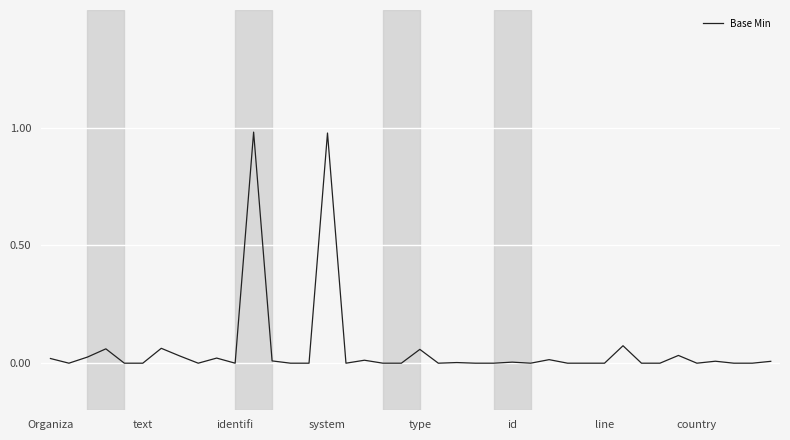

The chart shows a value of -0.6 at line. True or false?

False